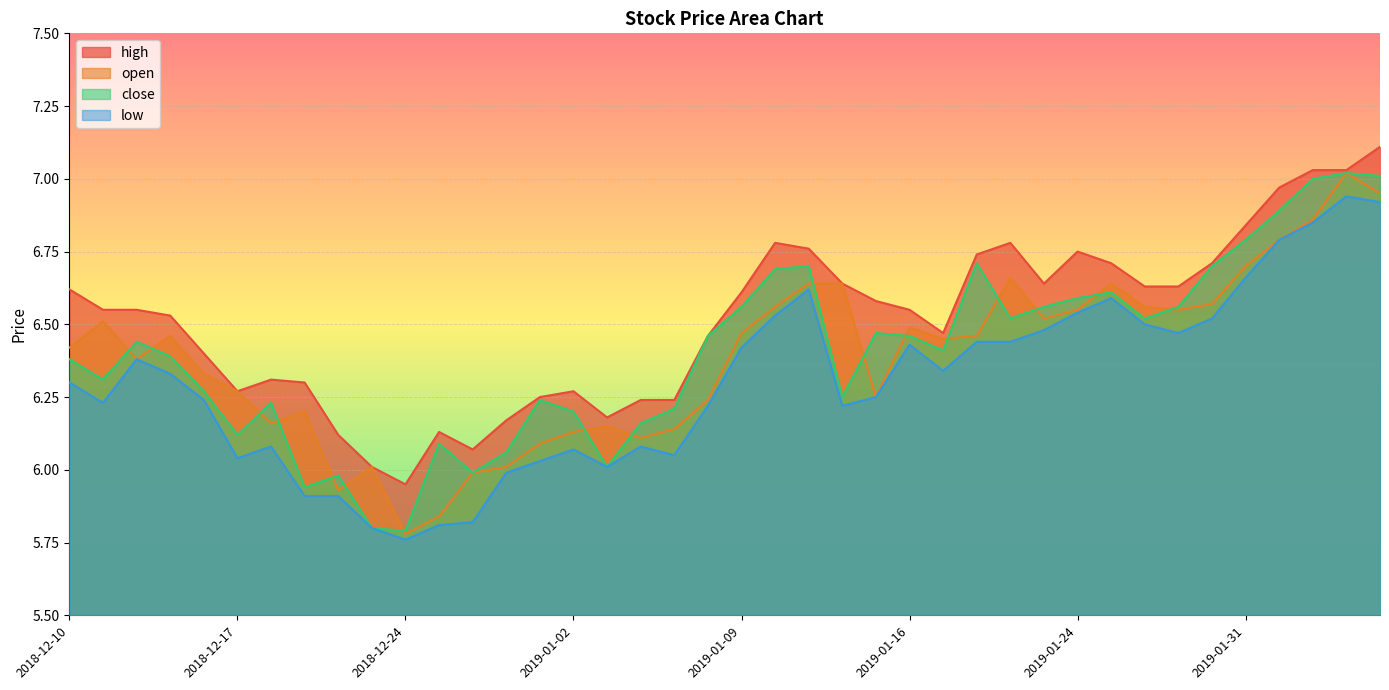

Which series has the largest total across all categories?

high